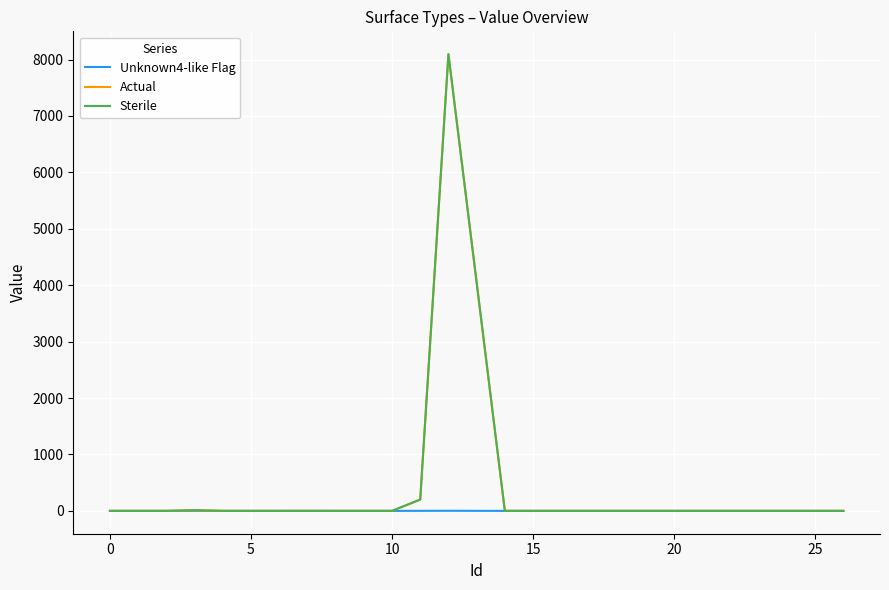

What is the maximum value shown in the chart?

8095